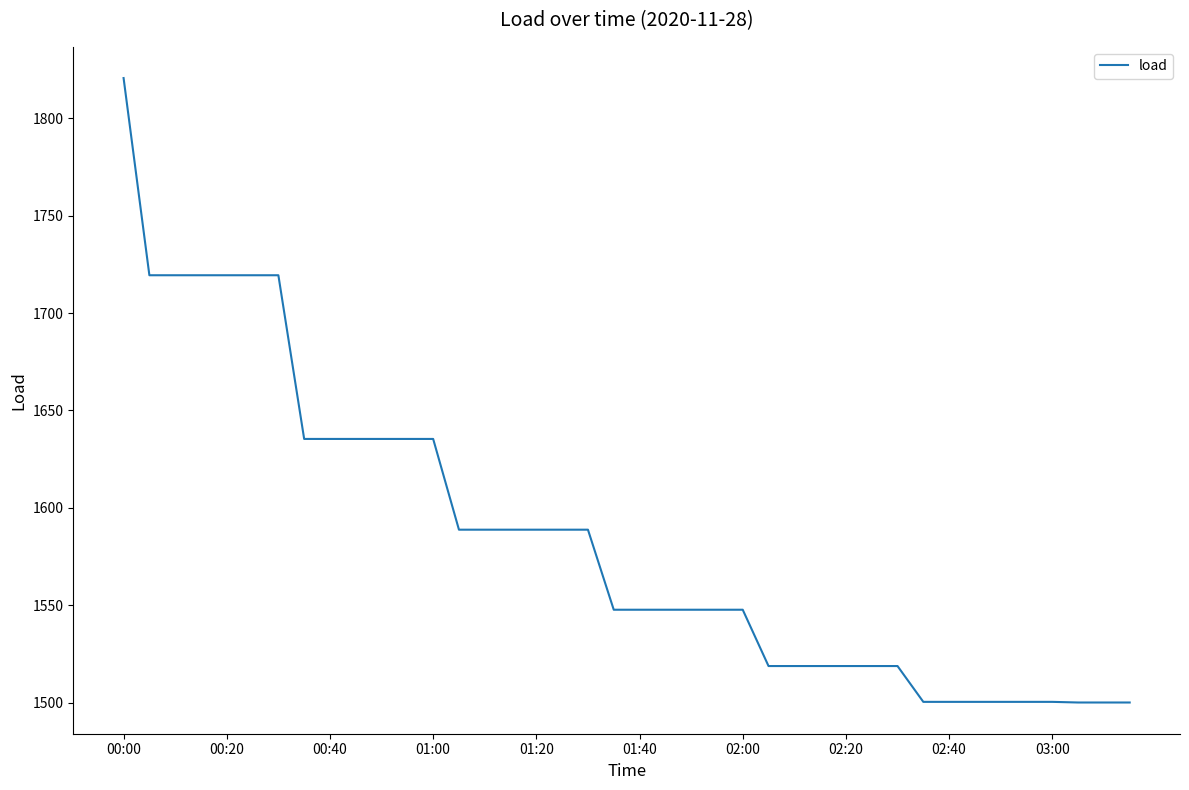

Count the number of categories in the chart.

40